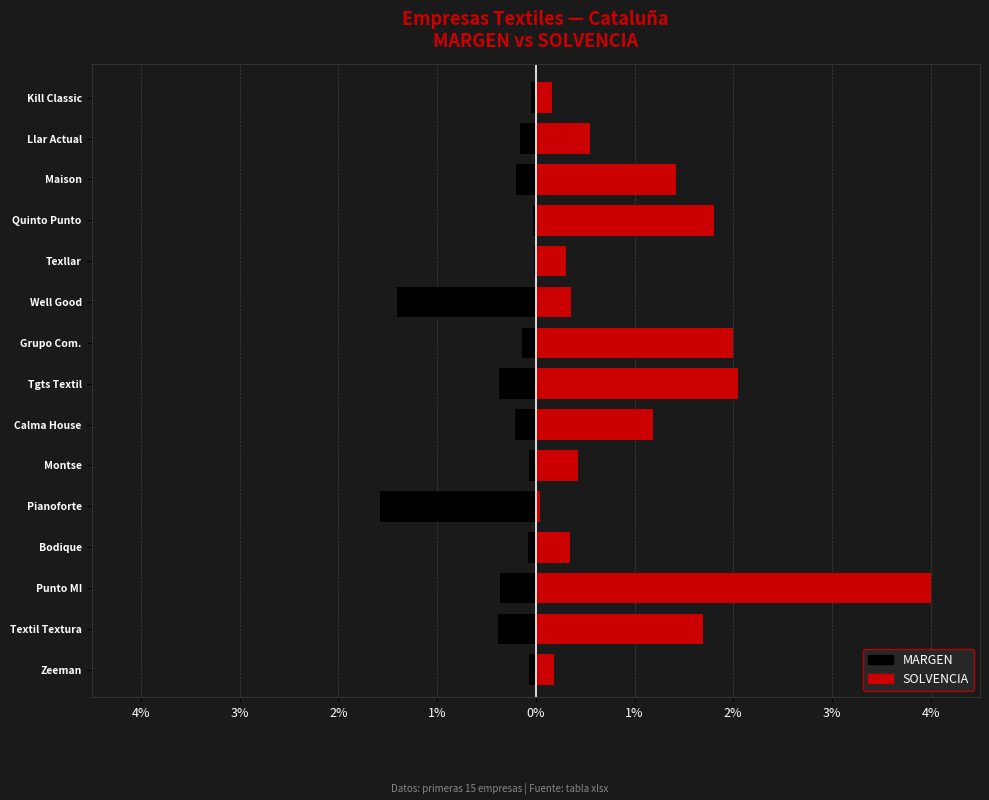

What is the smallest value displayed?

-1.6